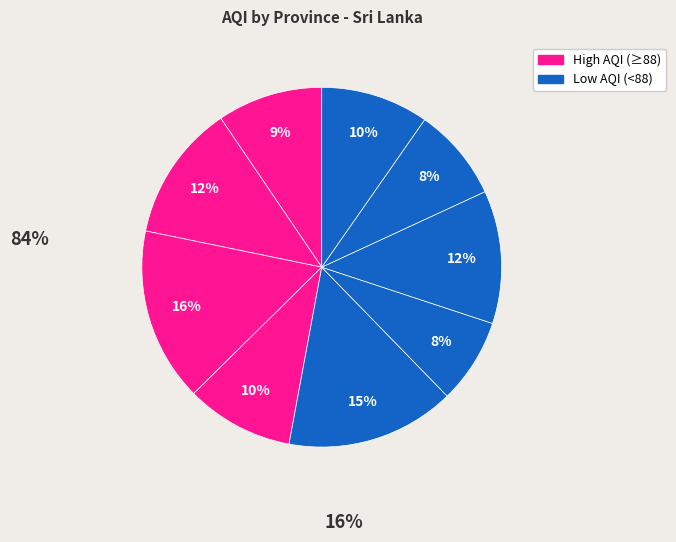

Count the number of slices in the pie.

9